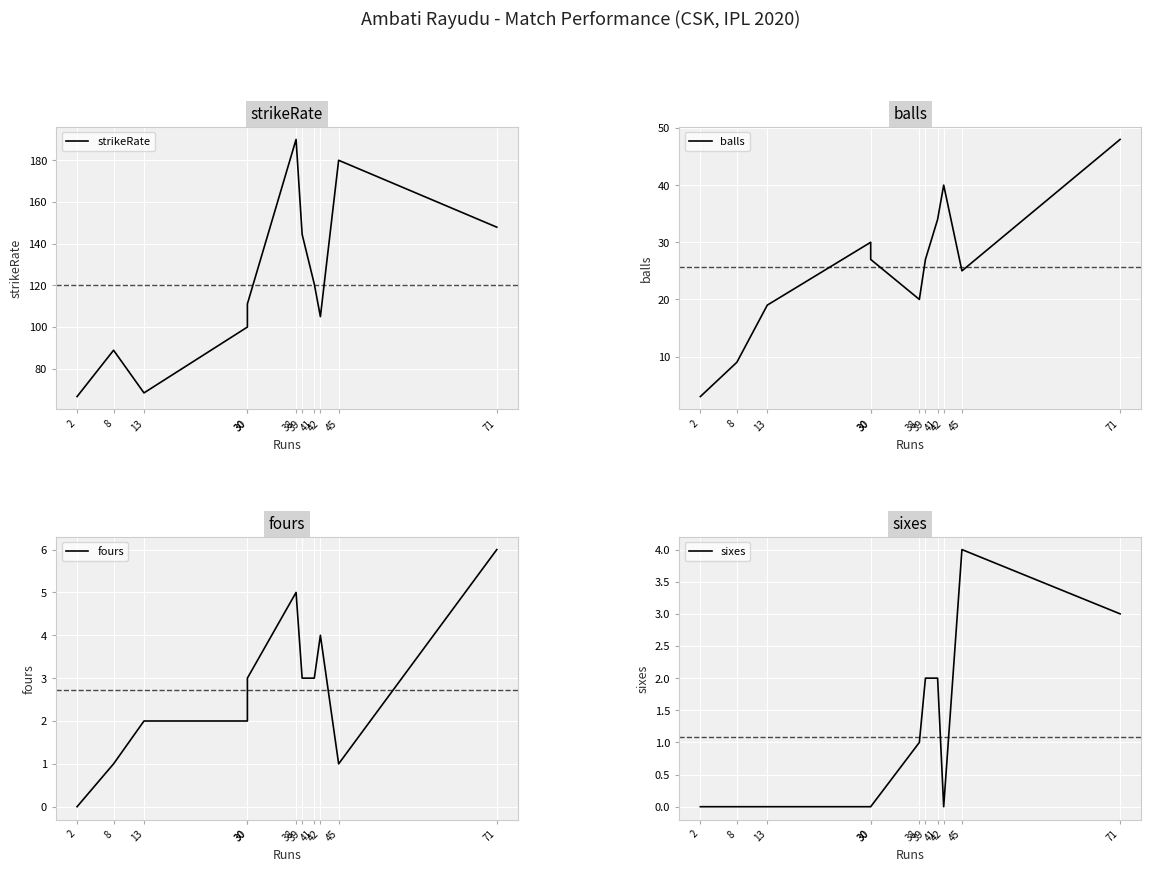

Reading left to right, extract all data points from this chart.

strikeRate: 2=66.7	8=88.9	13=68.4	30=100.0	30=111.1	38=190.0	39=144.4	41=120.6	42=105.0	45=180.0	71=147.9
balls: 2=3.0	8=9.0	13=19.0	30=30.0	30=27.0	38=20.0	39=27.0	41=34.0	42=40.0	45=25.0	71=48.0
fours: 2=0.0	8=1.0	13=2.0	30=2.0	30=3.0	38=5.0	39=3.0	41=3.0	42=4.0	45=1.0	71=6.0
sixes: 2=0.0	8=0.0	13=0.0	30=0.0	30=0.0	38=1.0	39=2.0	41=2.0	42=0.0	45=4.0	71=3.0